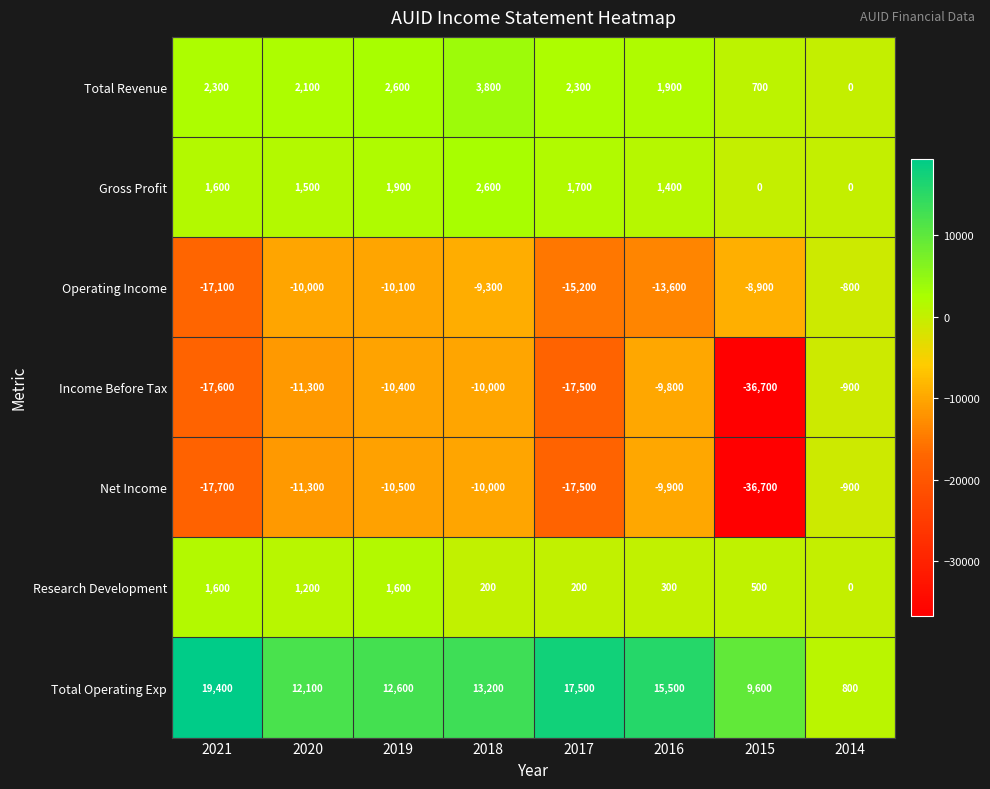

What is the spread (max minus min) of values at 2021?

37100